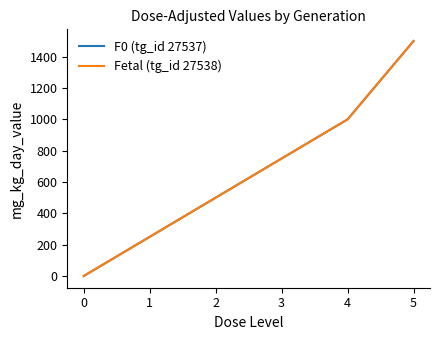

Does the chart display data point markers on the line(s)?

No